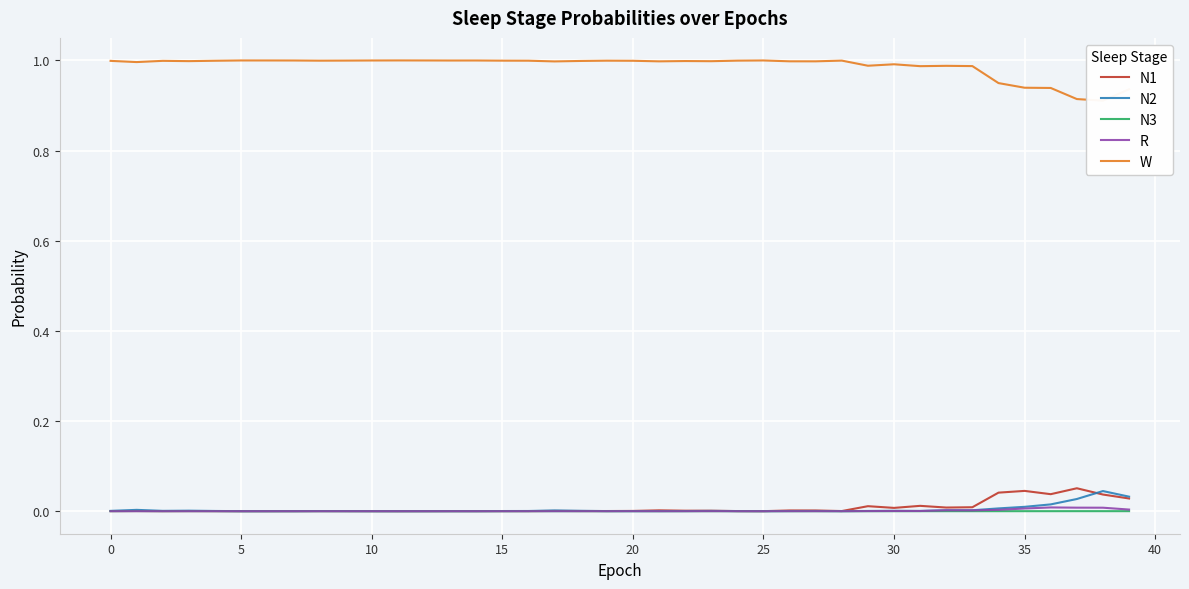

Rank the series by their maximum value, from lowest to highest.

N3, R, N2, N1, W